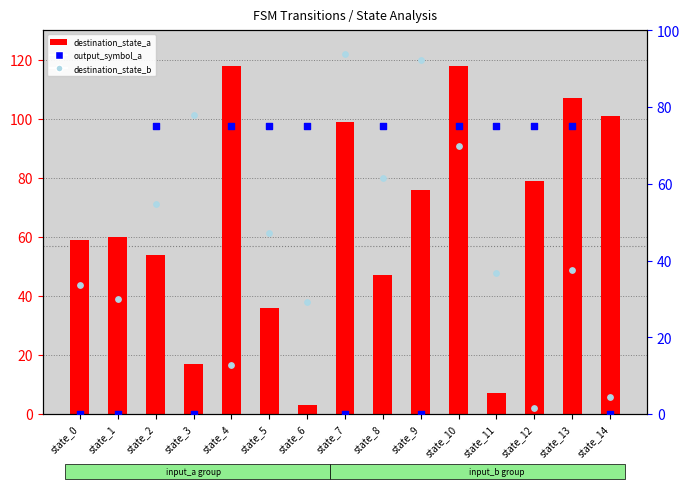

Which series has the largest total across all categories?

destination_state_a